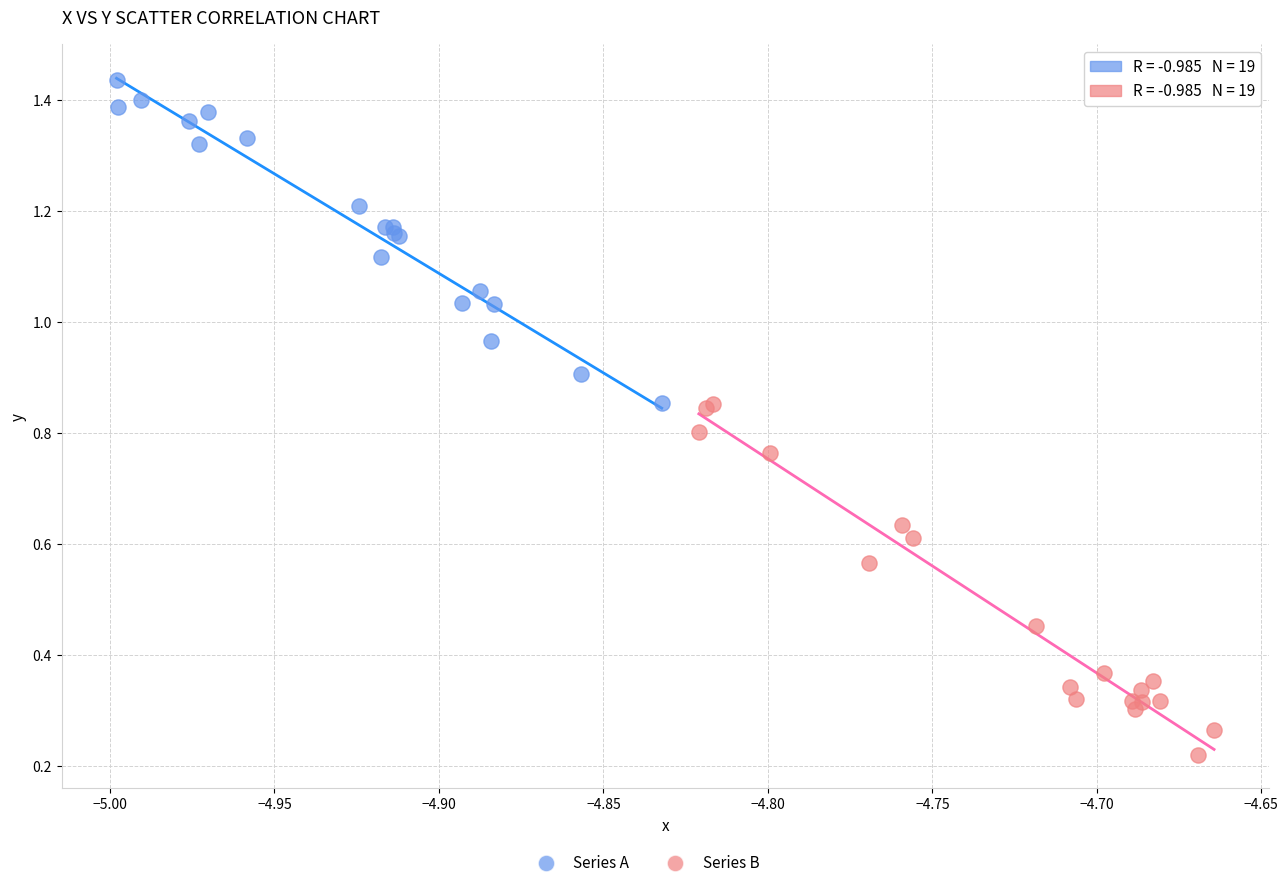

Which series contains the lowest Y value?

Series B